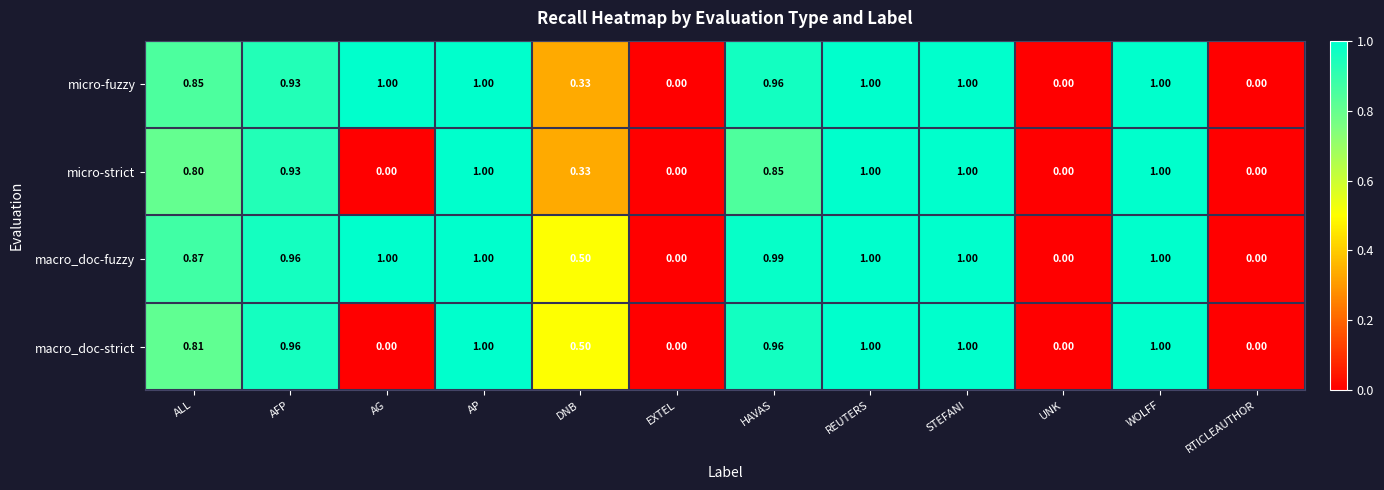

At ALL, list the series in order from smallest to largest.

micro-strict, macro_doc-strict, micro-fuzzy, macro_doc-fuzzy